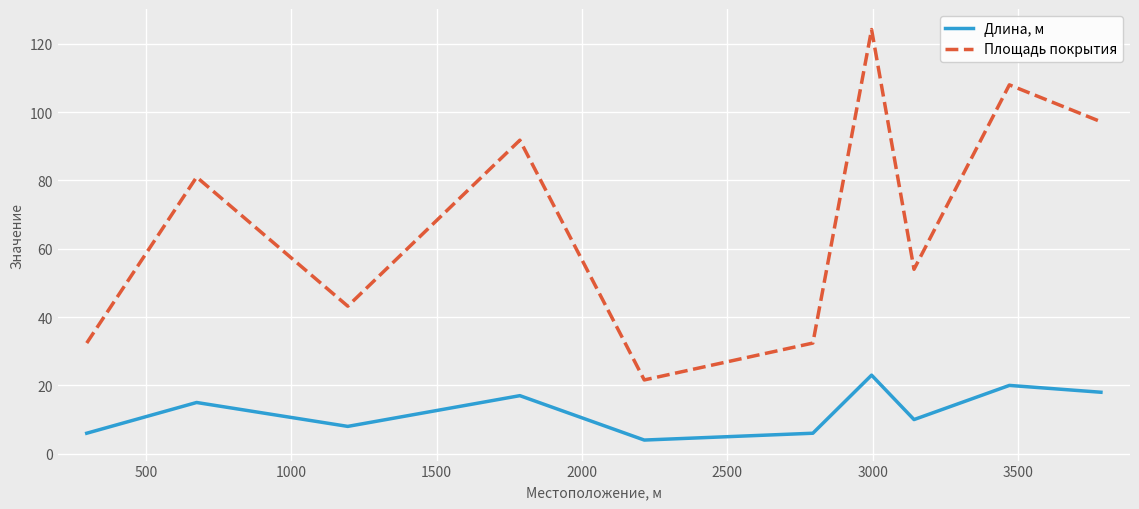

True or false: Длина, м and Площадь покрытия cross at least once.

False